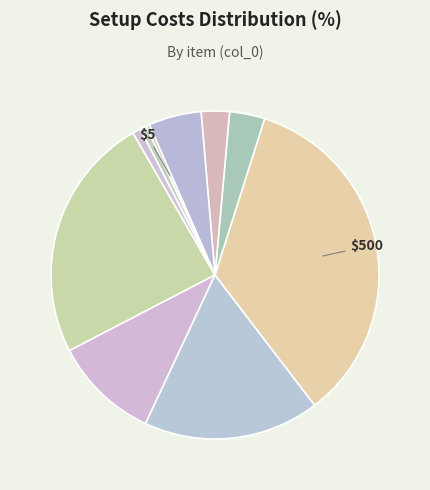

Rank the categories by value from highest to lowest.

4, 1, 3, 2, 7, 5, 6, 10, 9, 8